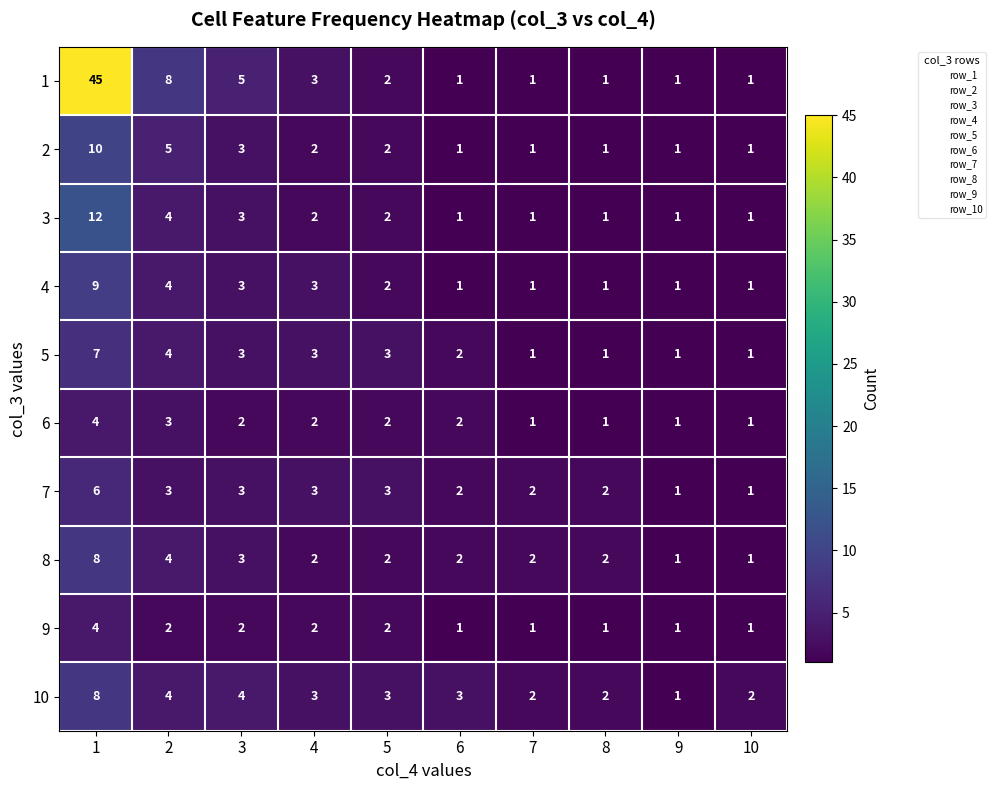

True or false: 4 has a value of 1 at 4.

False